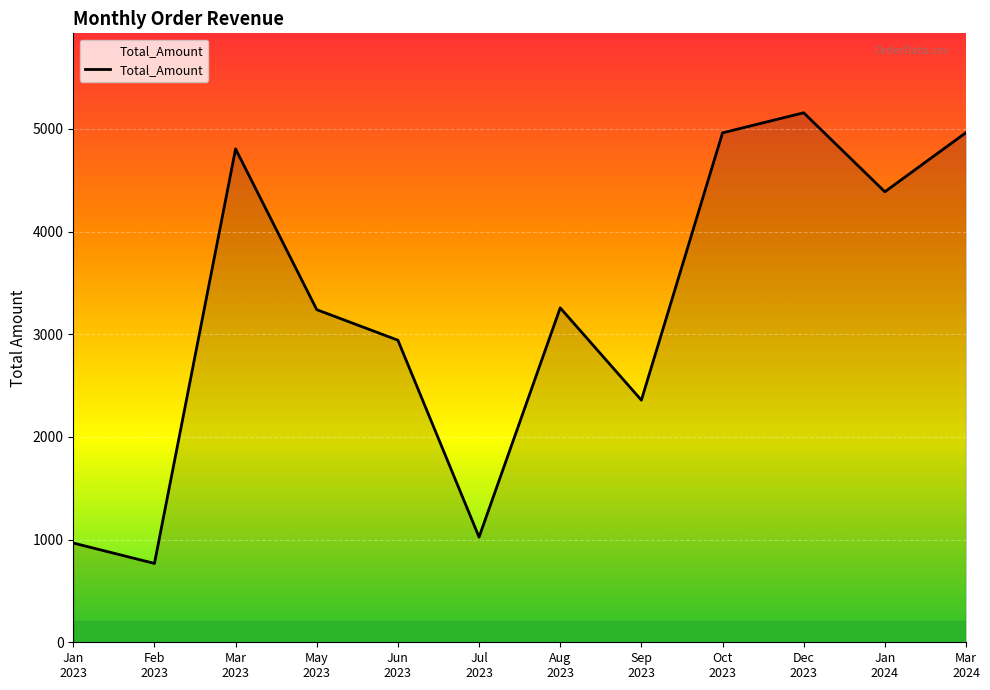

What is the change in value from Mar
2023 to Dec
2023?

+352.2